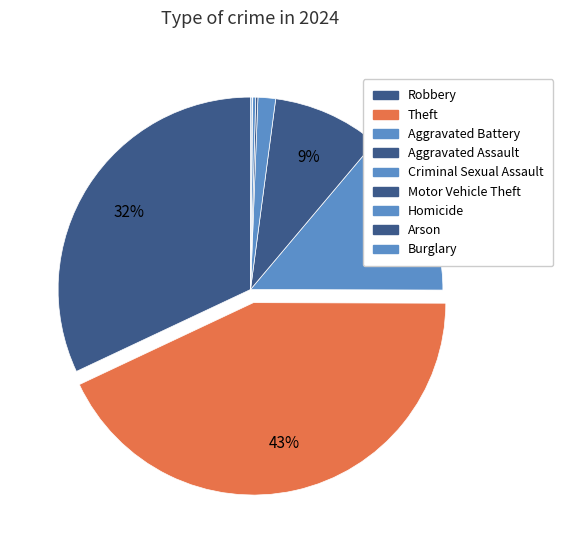

How many segments does this pie chart have?

9